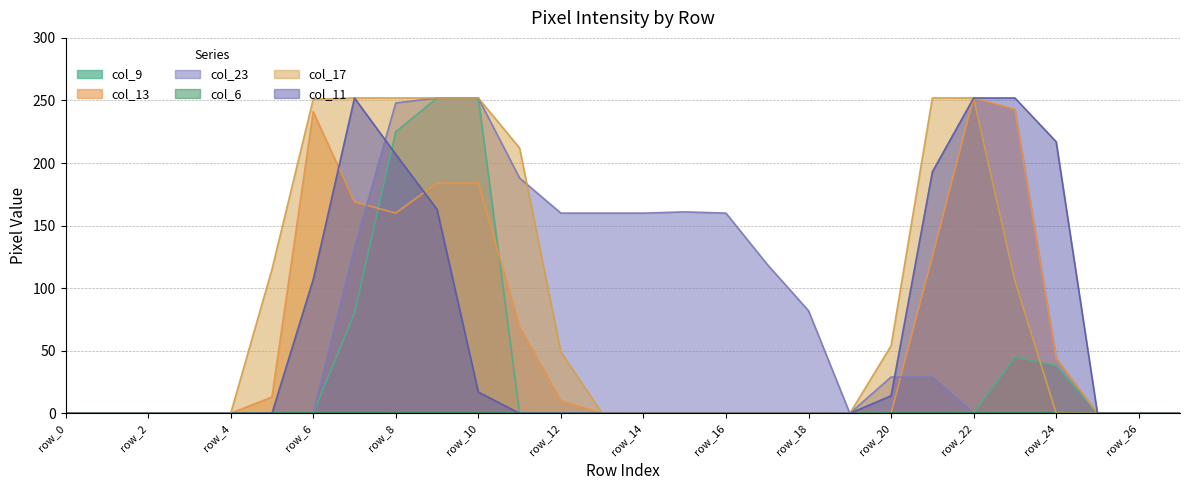

How many lines are shown in the chart?

6